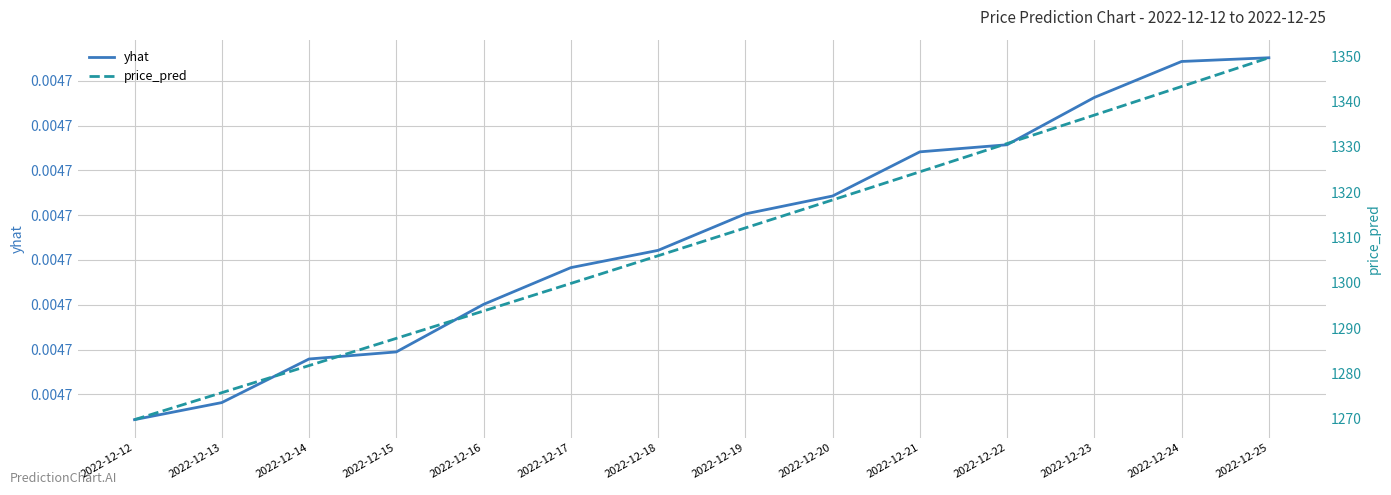

What is the sum of all yhat values?

0.1